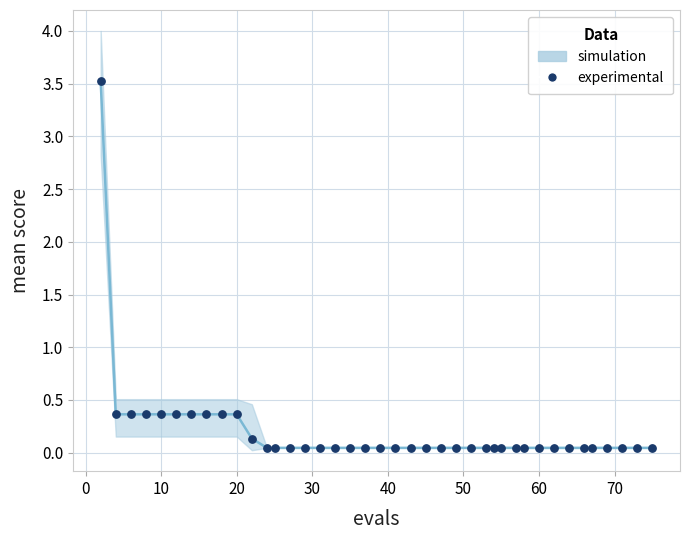

What is the range of X values (max minus min)?

73.0